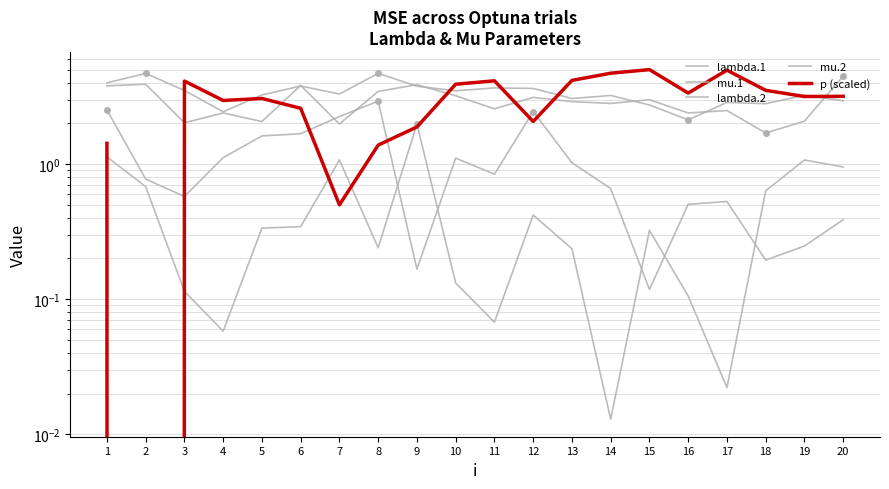

What is the spread (max minus min) of values at 1?

2.9